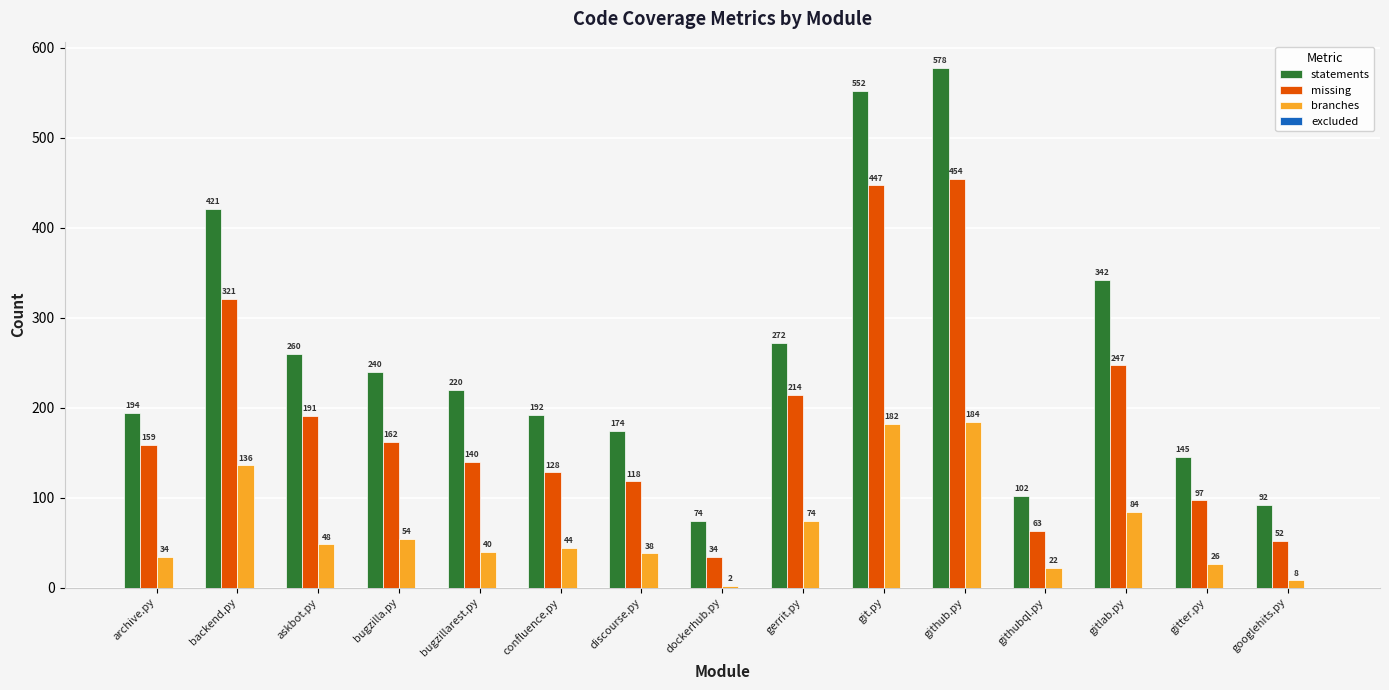

Which series has the largest range (max minus min)?

statements